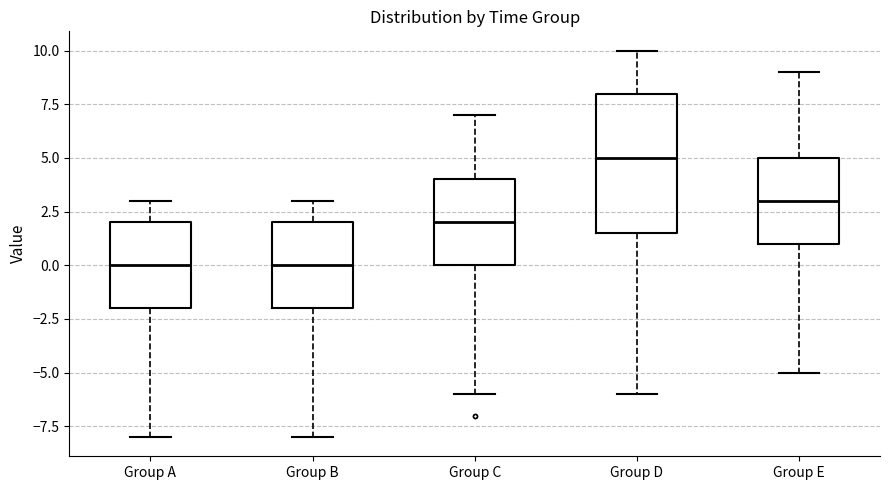

Reading left to right, transcribe this box plot: for each box, give where its median line is, the range the box spans, and where its two whiskers end, as read against the y-axis. The values are not printed on the chart, so give them approximately, as read against the axis.

Group A: median 0.0, box -2.0 to 2.0, whiskers -8.0 to 3.0
Group B: median 0.0, box -2.0 to 2.0, whiskers -8.0 to 3.0
Group C: median 2.0, box 0.0 to 4.0, whiskers -6.0 to 7.0
Group D: median 5.0, box 1.5 to 8.0, whiskers -6.0 to 10.0
Group E: median 3.0, box 1.0 to 5.0, whiskers -5.0 to 9.0